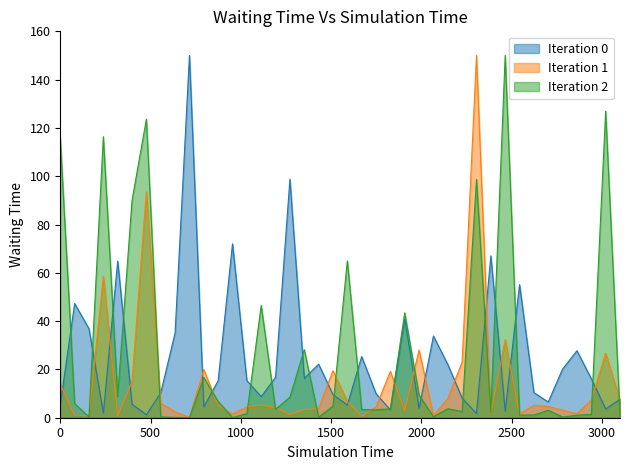

What is the lowest value of the Iteration 1 series?

0.1